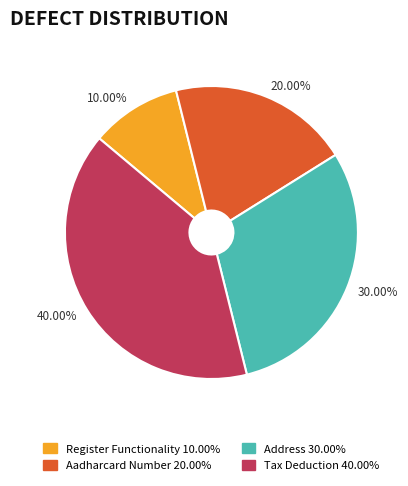

How many segments does this pie chart have?

4